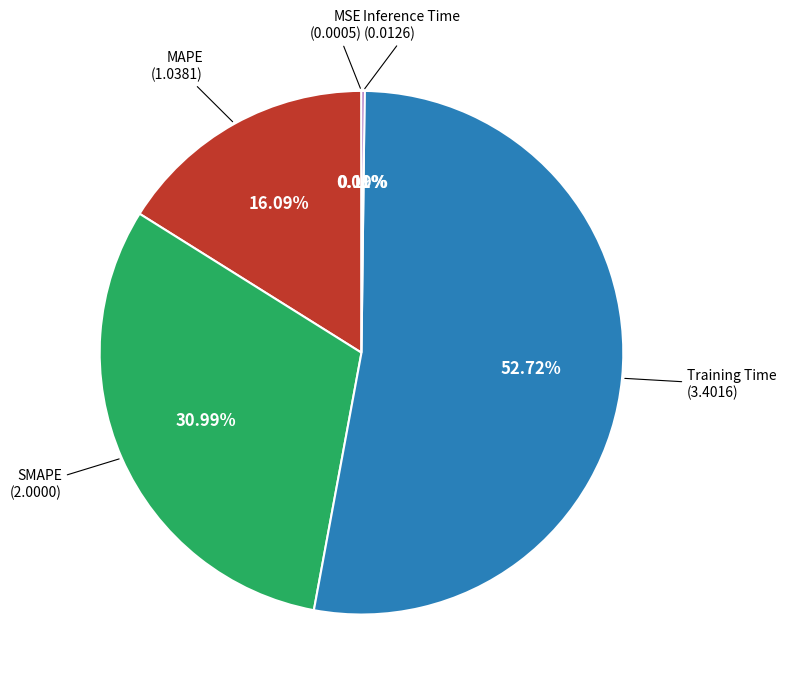

Is there a majority slice in this chart?

Yes